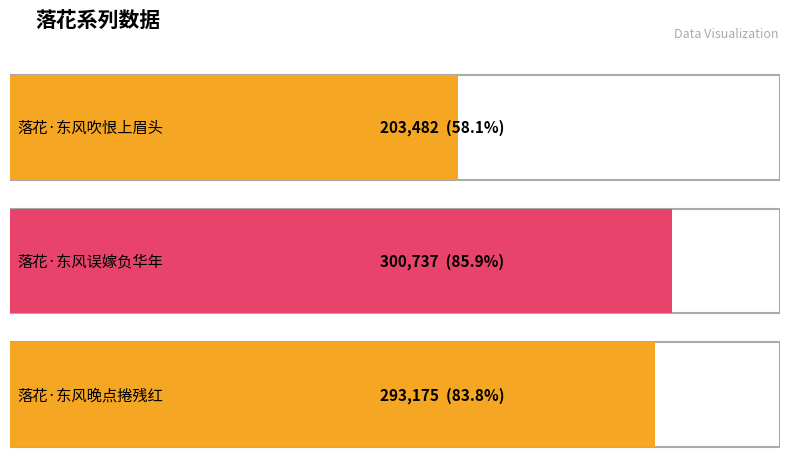

What is the sum of the values at 落花·东风晚点捲残红 and 落花·东风吹恨上眉头?

496657